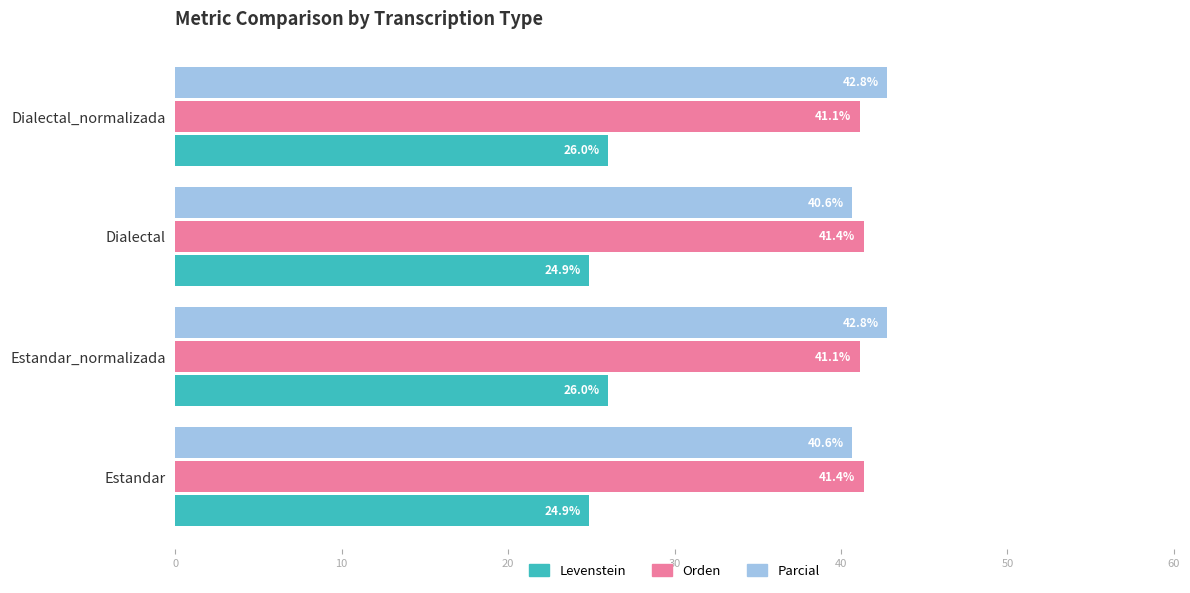

What is the average value of the Levenstein series?

25.4